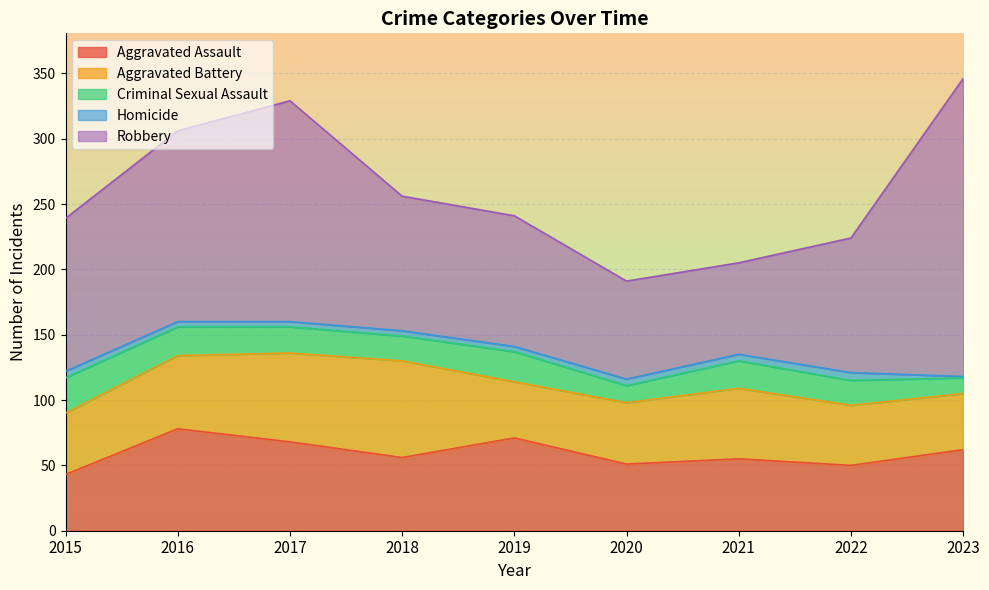

Reading left to right, what are all the values shown in this chart?

Aggravated Assault: 43	78	68	56	71	51	55	50	62
Aggravated Battery: 47	56	68	74	43	47	54	46	43
Criminal Sexual Assault: 27	22	20	19	23	13	21	19	12
Homicide: 5	4	4	4	4	5	5	6	1
Robbery: 117	146	169	103	100	75	70	103	228